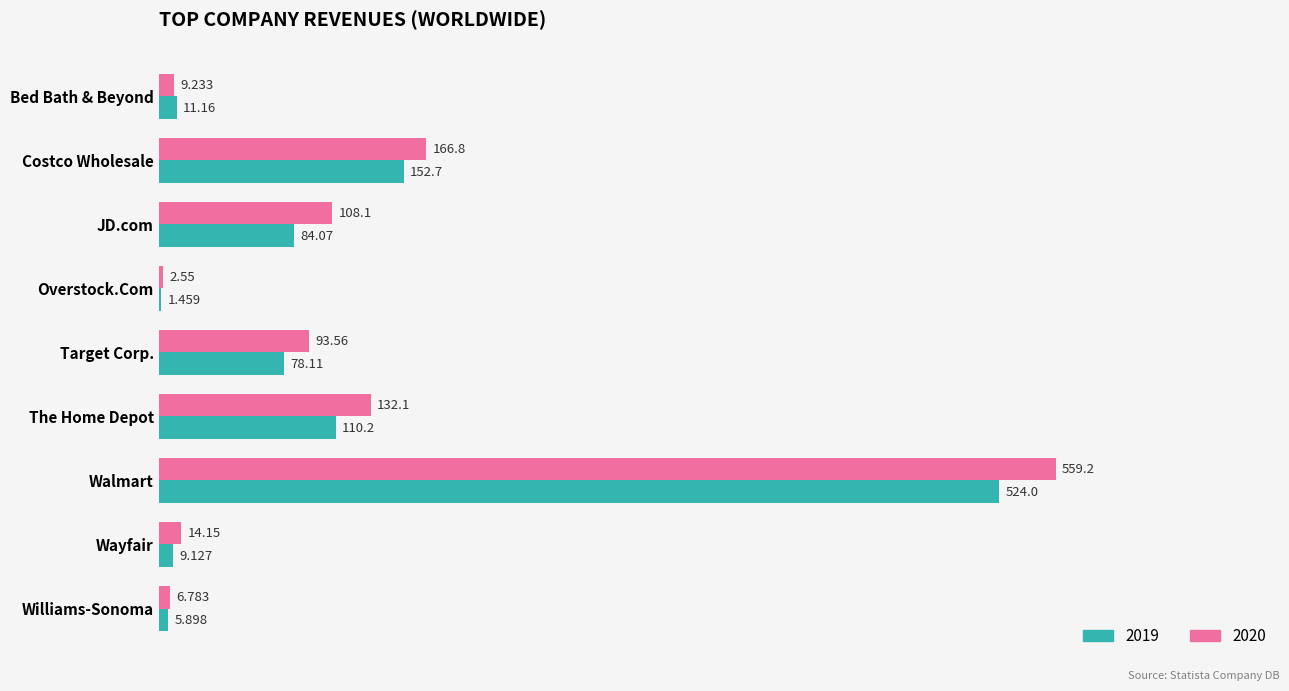

At which category is the sum across all series the highest?

Walmart